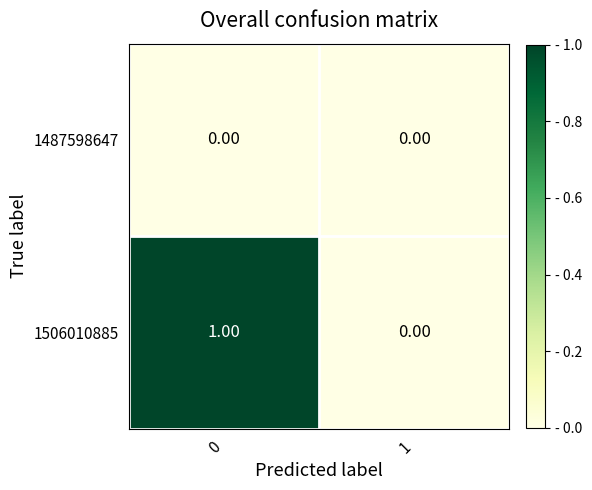

List the series in order of their overall mean, lowest first.

1487598647, 1506010885